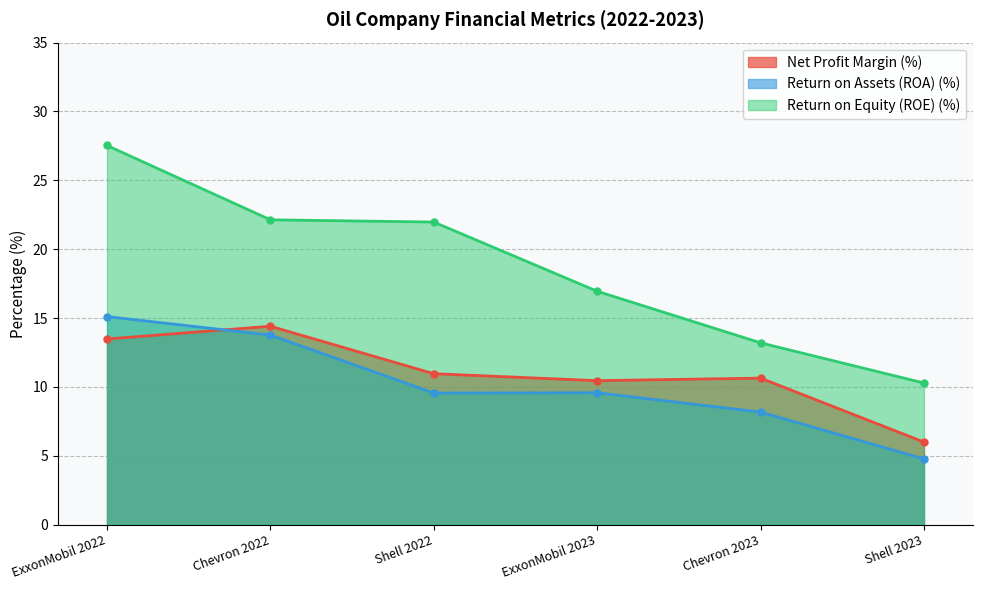

What is the difference between the maximum and minimum values in the Net Profit Margin (%) series?

8.4